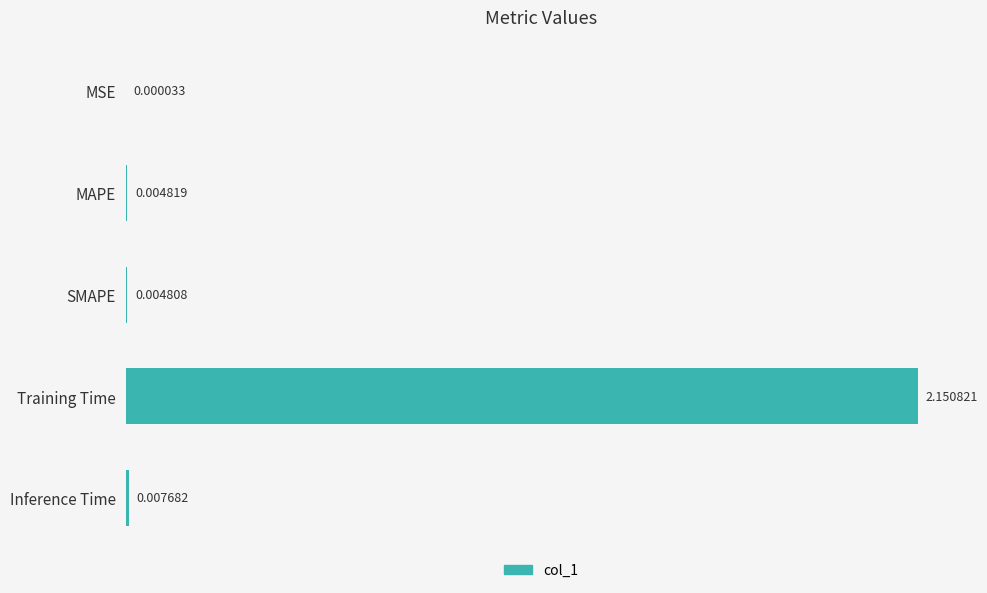

Which has a higher value, MSE or Training Time?

Training Time